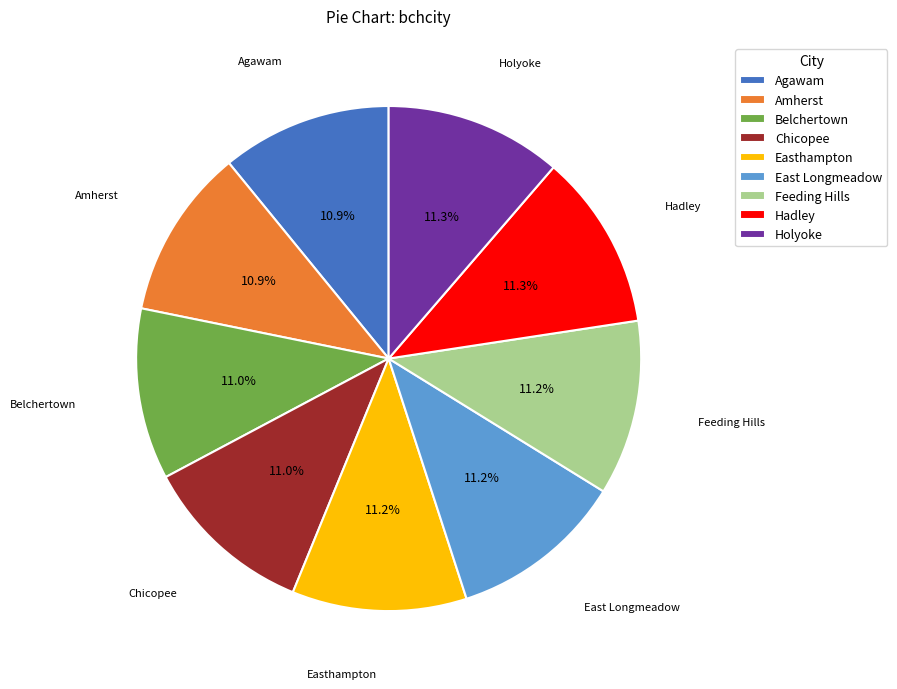

Is there a majority slice in this chart?

No